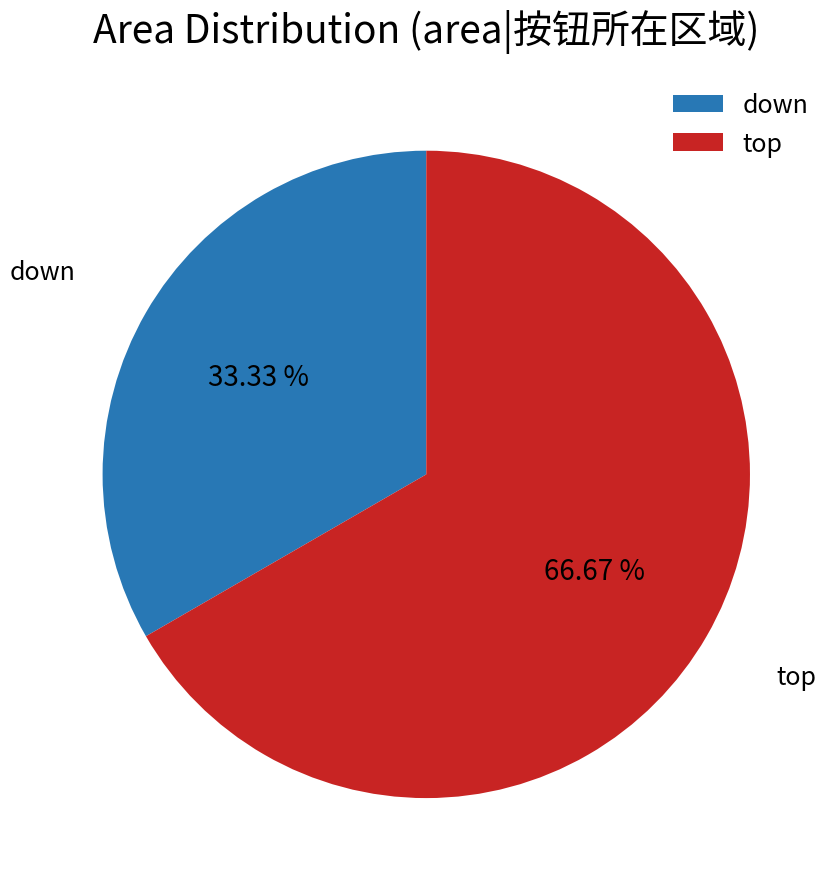

Which slice is the largest?

top